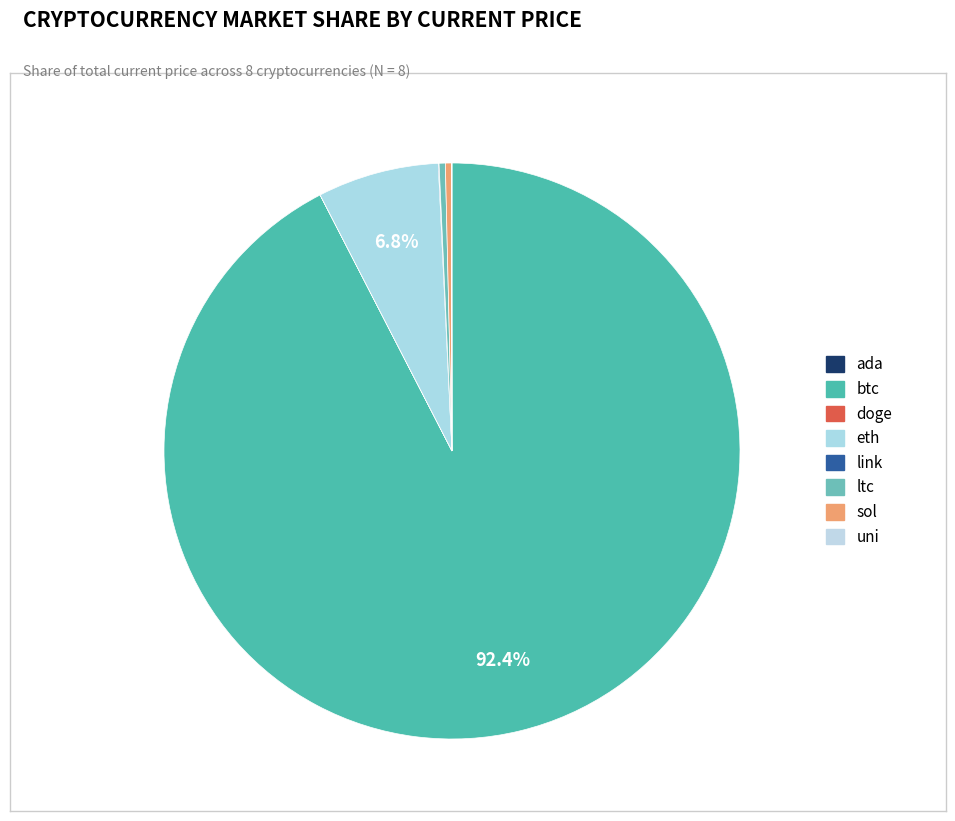

What percentage is NOT represented by ada?

100.0%